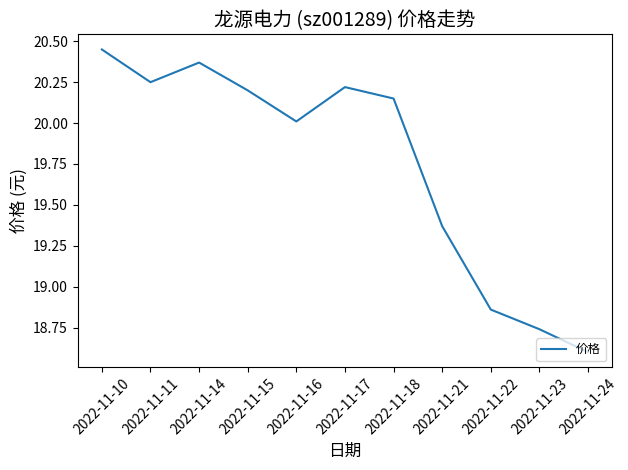

The value at 2022-11-11 is 4.3. True or false?

False